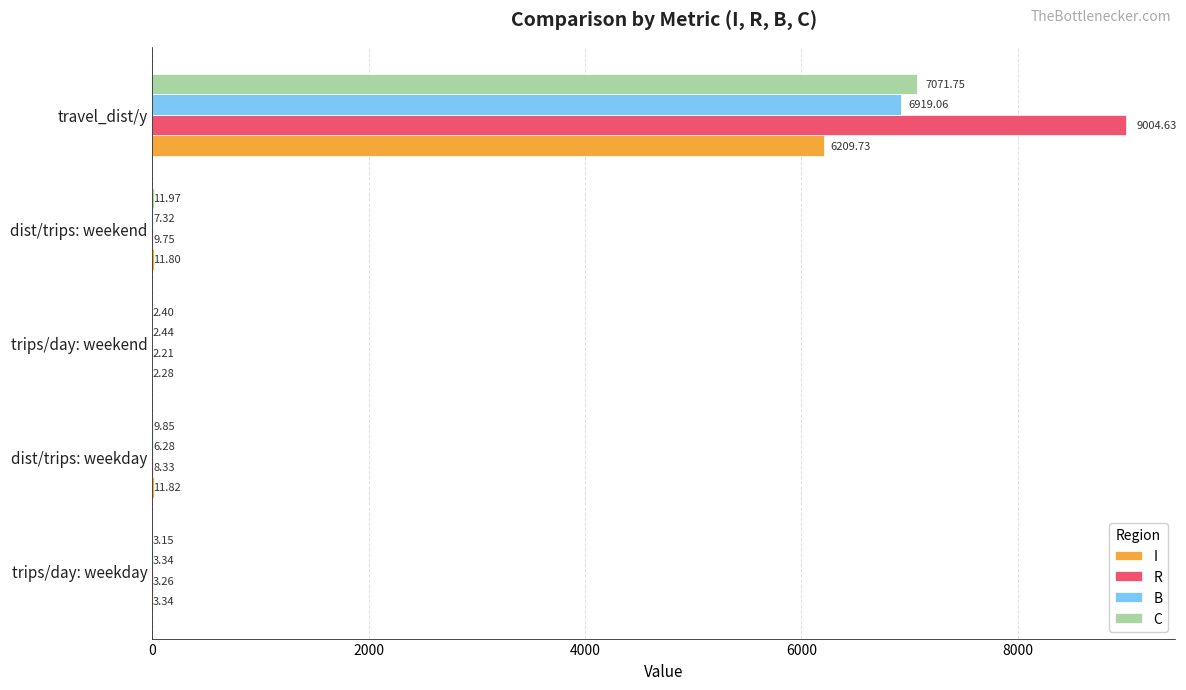

What is the sum of the I values at trips/day: weekday and dist/trips: weekday?

15.2